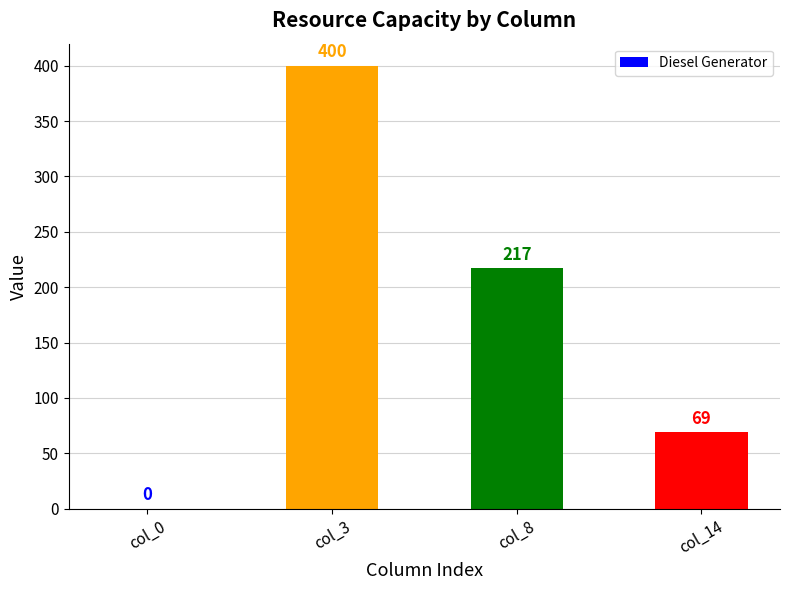

How many series are shown in this chart?

1